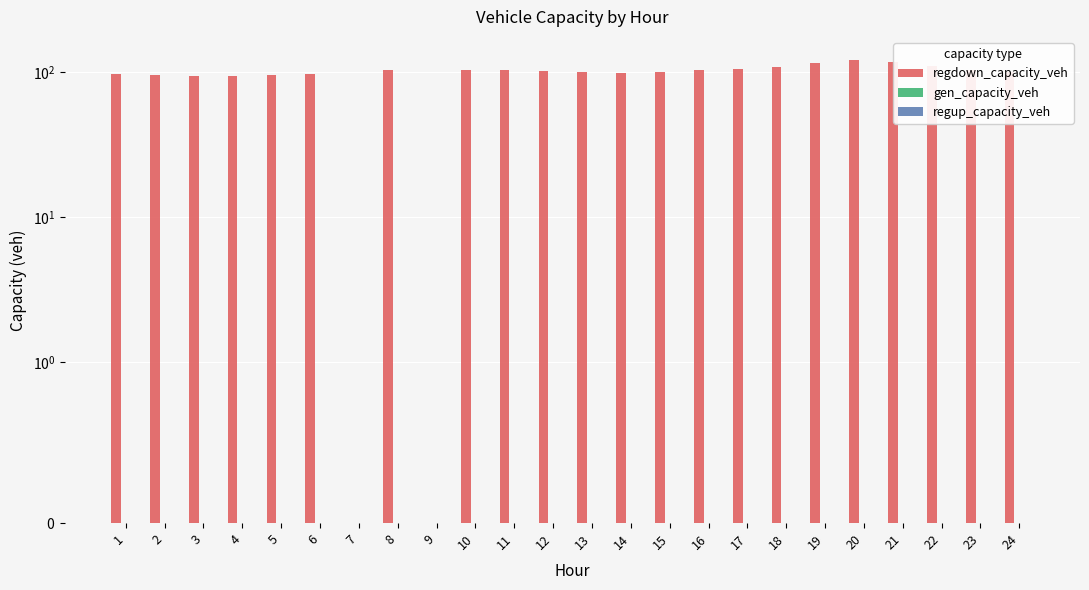

What is the sum of the regdown_capacity_veh values at 18 and 8?

212.4